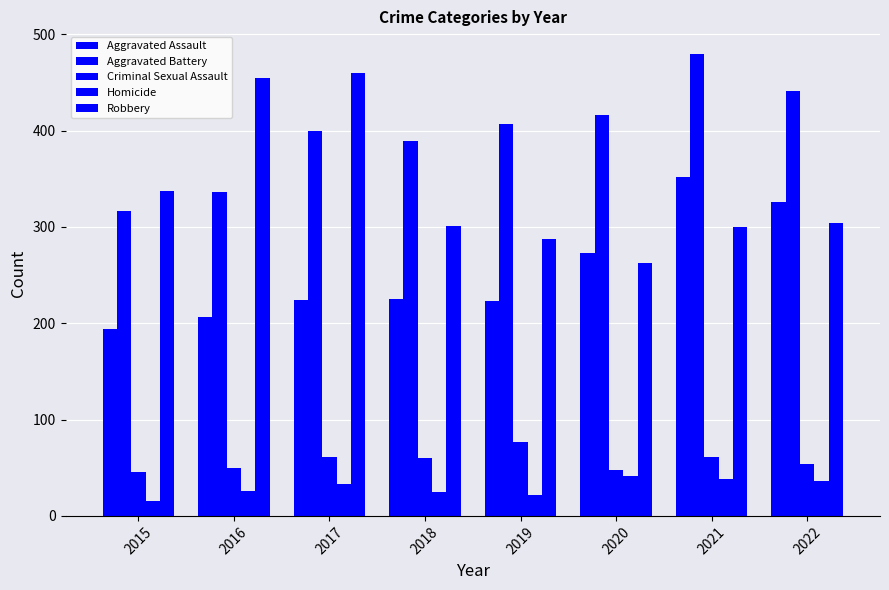

How many distinct data groups are displayed?

5